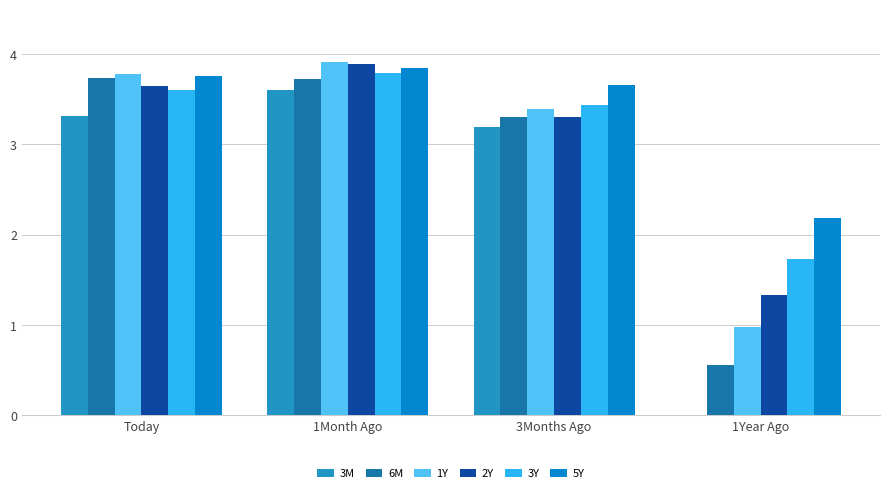

At how many categories does at least one series exceed 2?

4